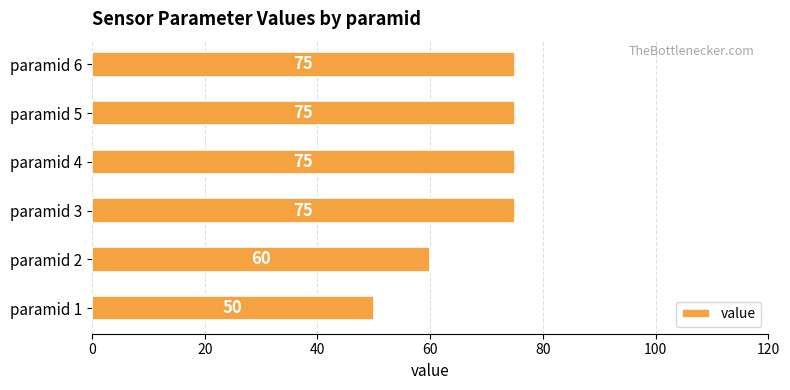

What is the approximate value at paramid 1, to the nearest 5?

50